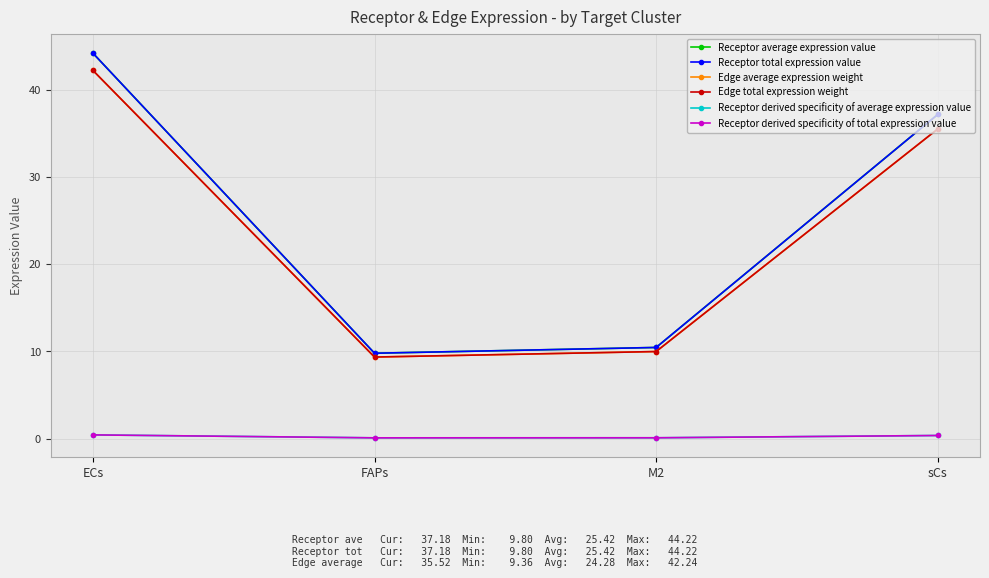

At which category is the sum across all series the highest?

ECs